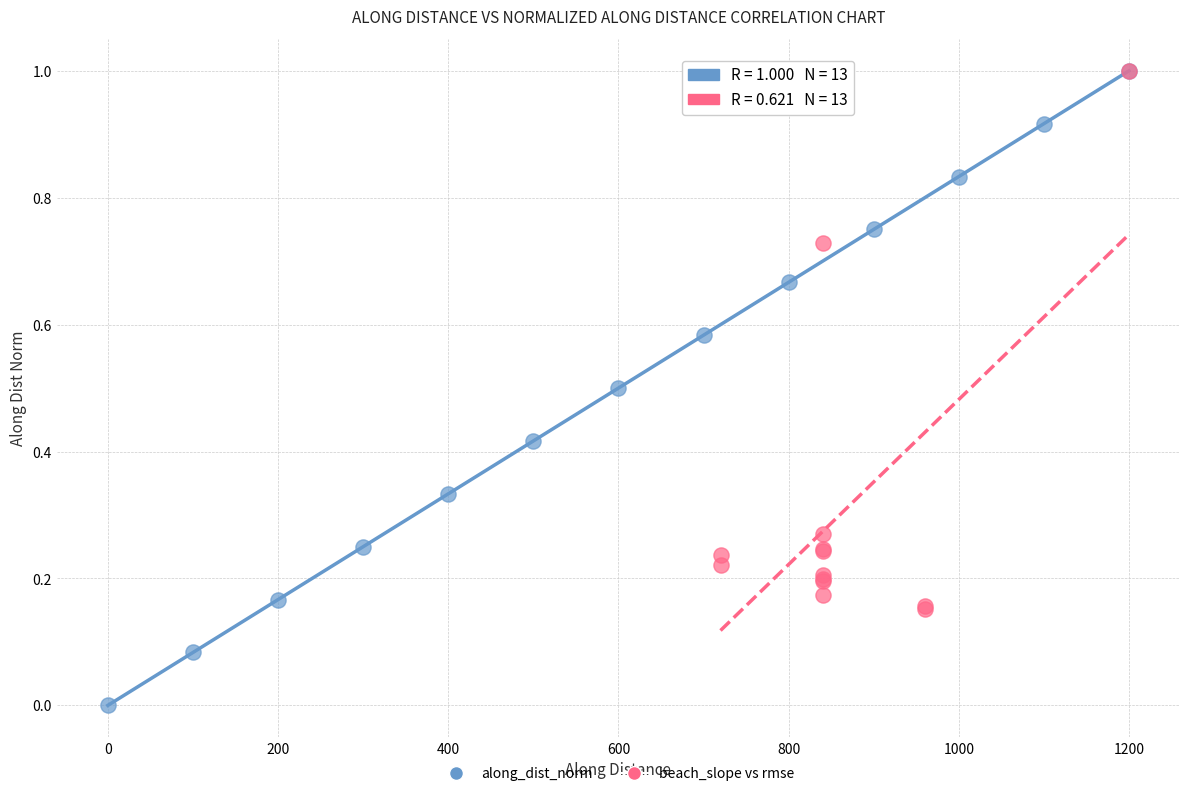

Which series reaches the minimum Y coordinate?

along_dist_norm